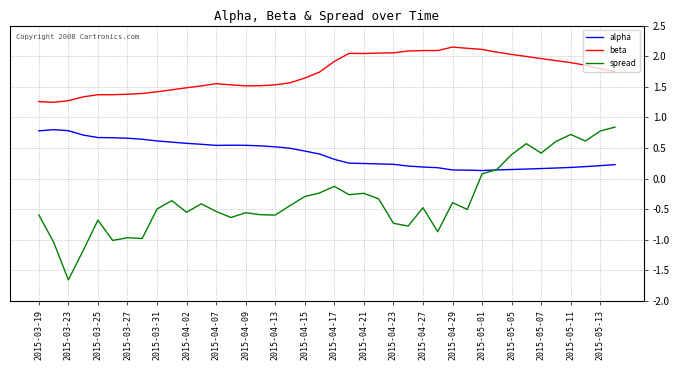

Rank the series by their maximum value, from lowest to highest.

alpha, spread, beta